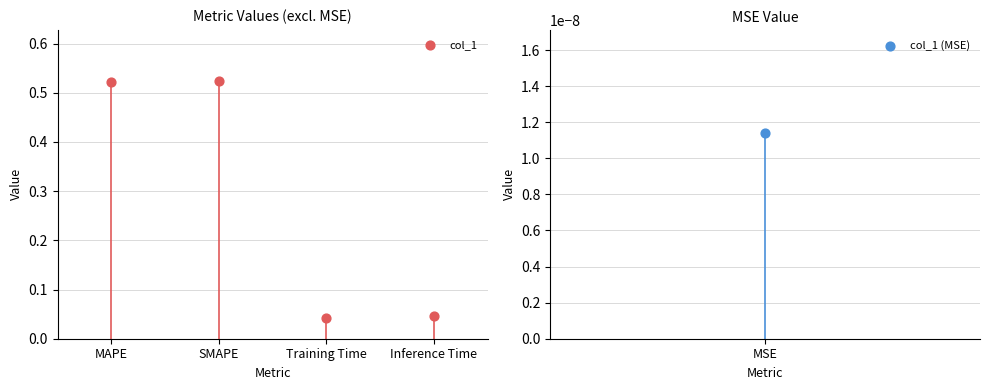

Which has a higher value, SMAPE or MAPE?

SMAPE